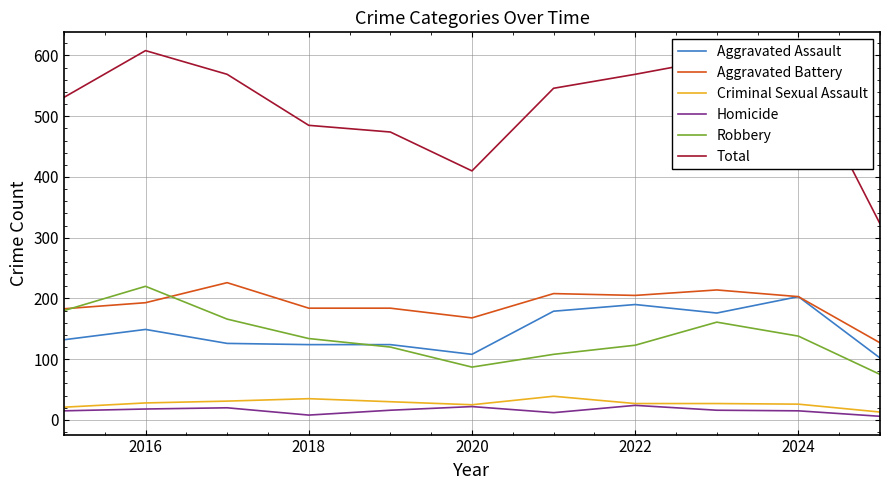

List the series in order of their peak value, highest first.

Total, Aggravated Battery, Robbery, Aggravated Assault, Criminal Sexual Assault, Homicide